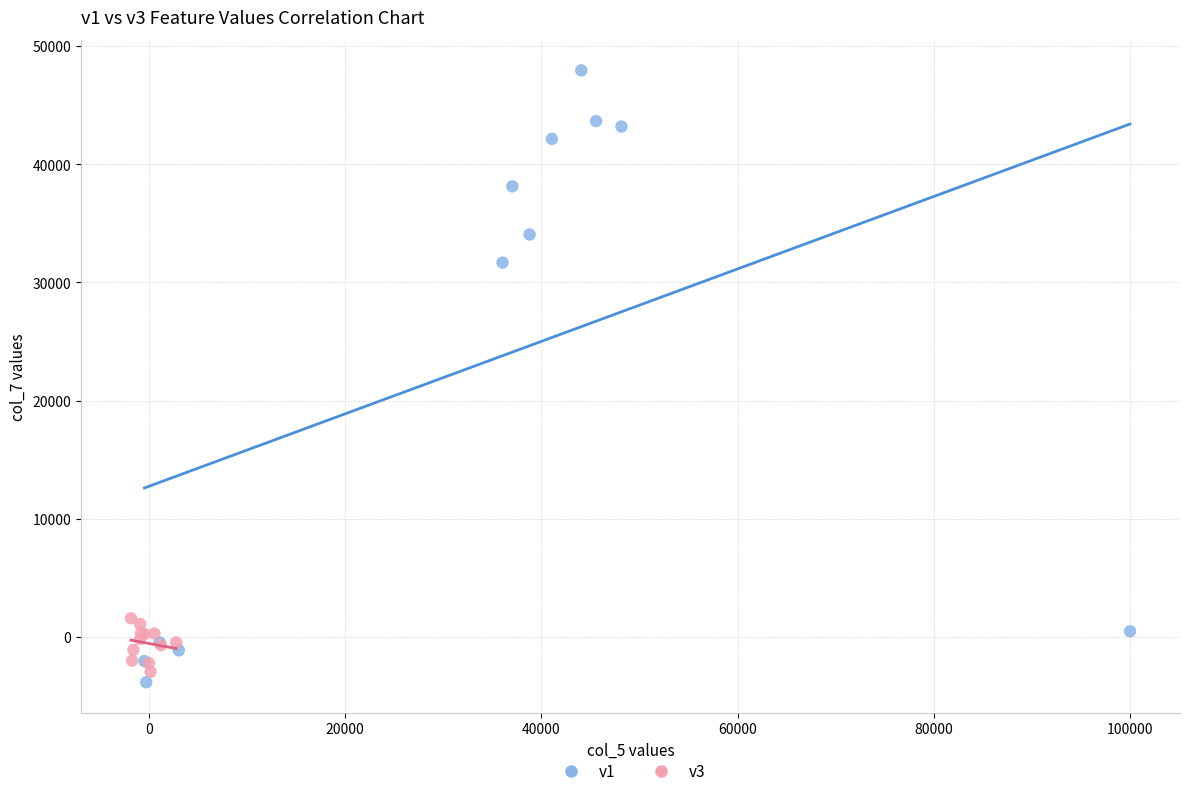

Which series has the widest spread of Y values?

v1